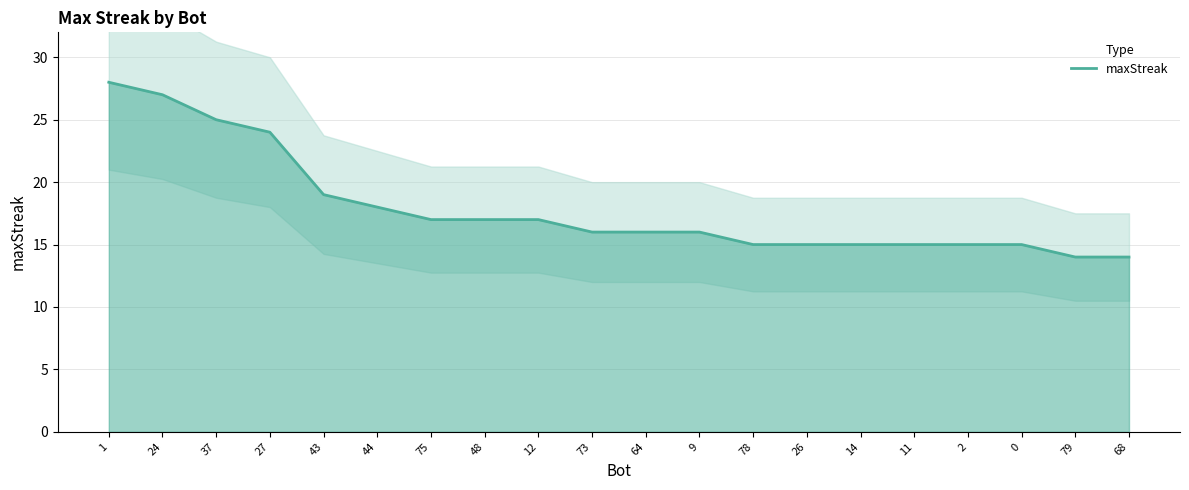

Reading left to right, list all the values displayed in this chart.

28	27	25	24	19	18	17	17	17	16	16	16	15	15	15	15	15	15	14	14